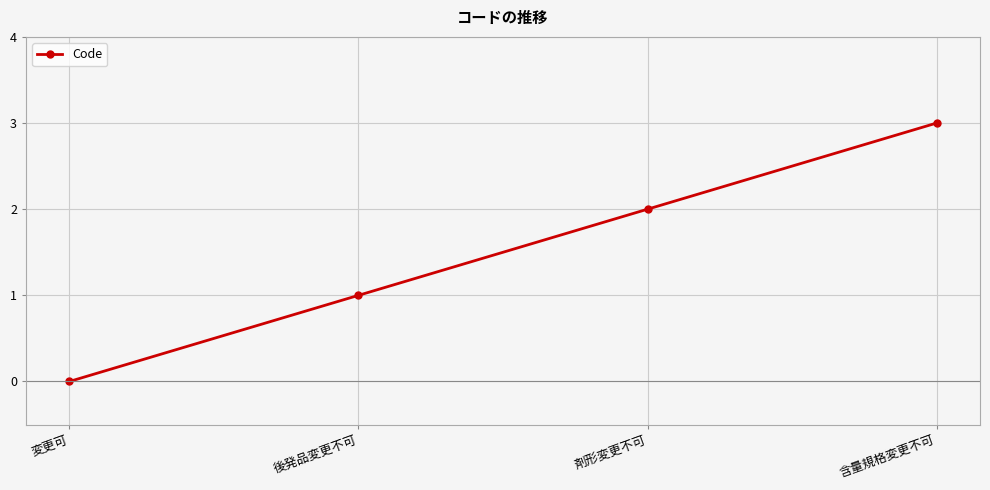

At which category does the chart reach its peak across all series?

含量規格変更不可